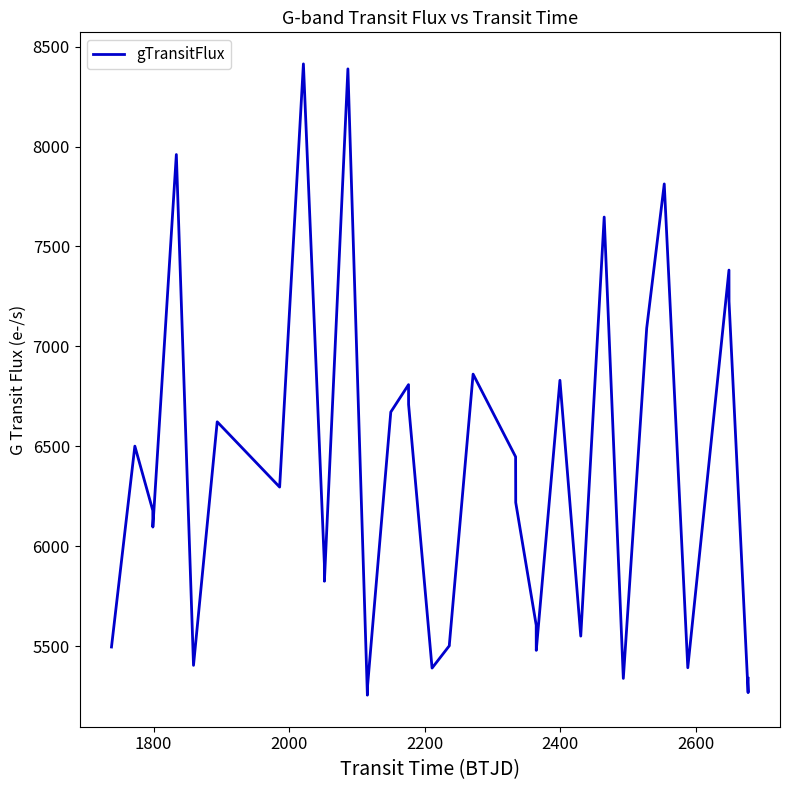

What is the smallest value displayed?

5255.2